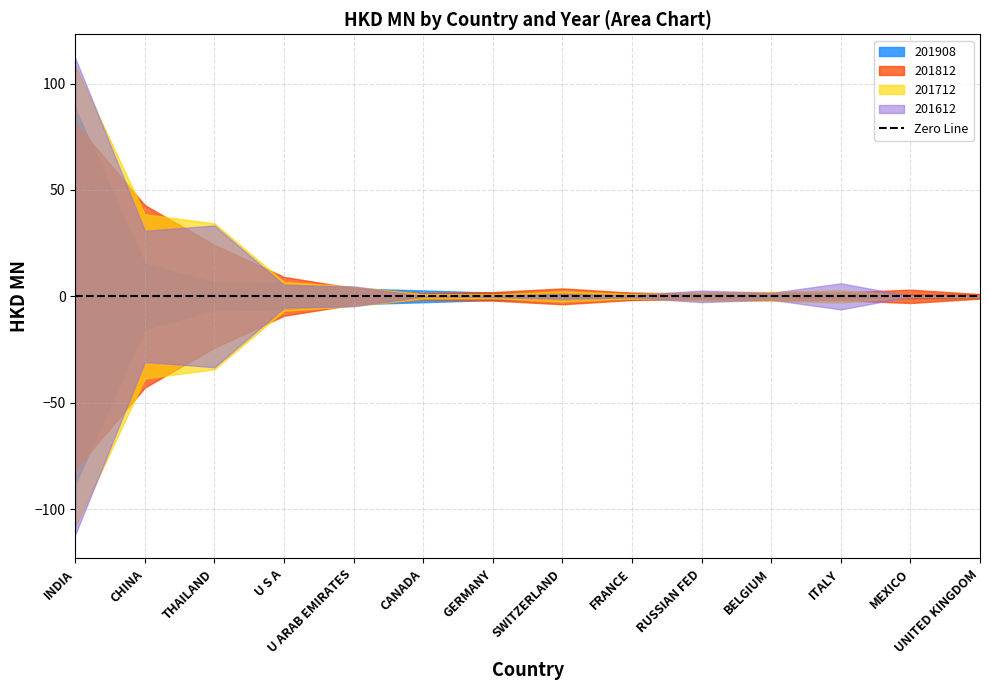

How many data points in 201712 are above 2?

9